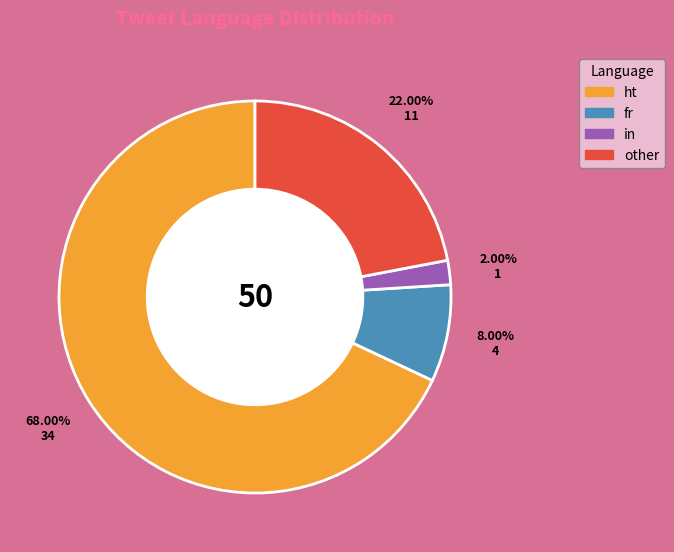

Which category has the biggest portion of the pie?

ht